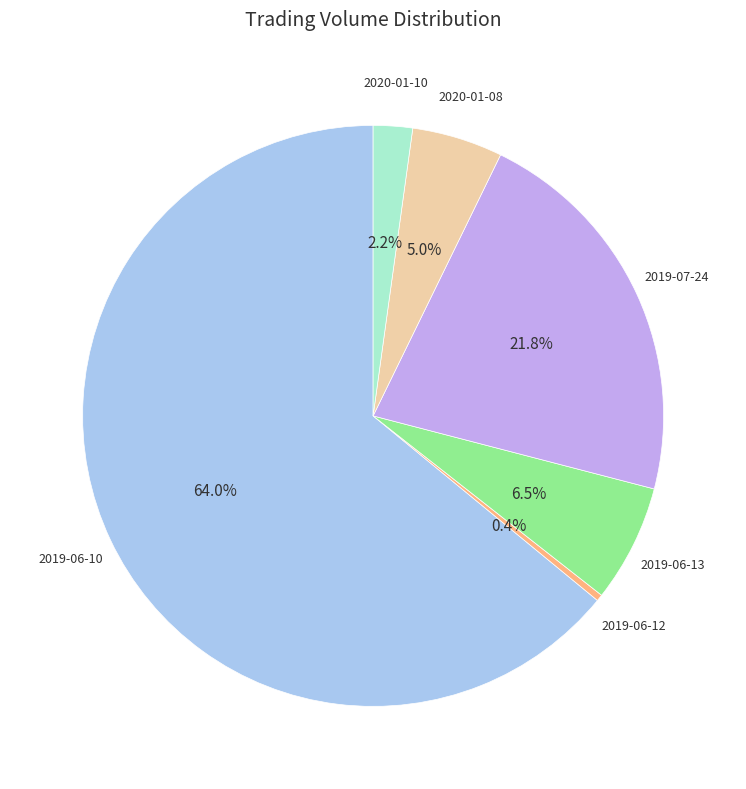

Is there a majority slice in this chart?

Yes